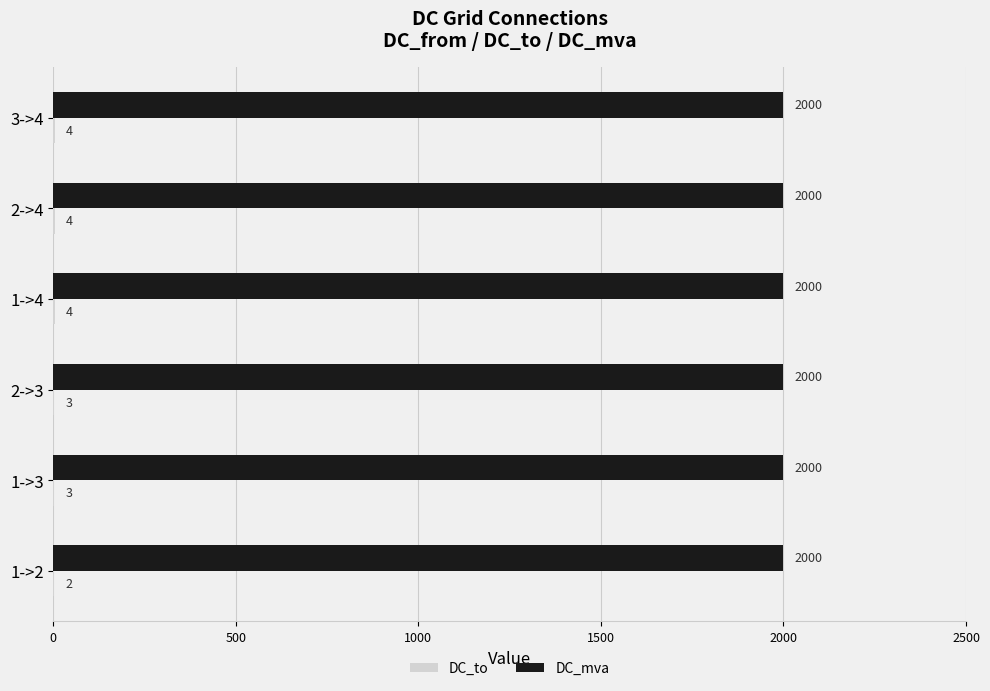

What is the sum of the DC_mva values at 1->2 and 1->3?

4000